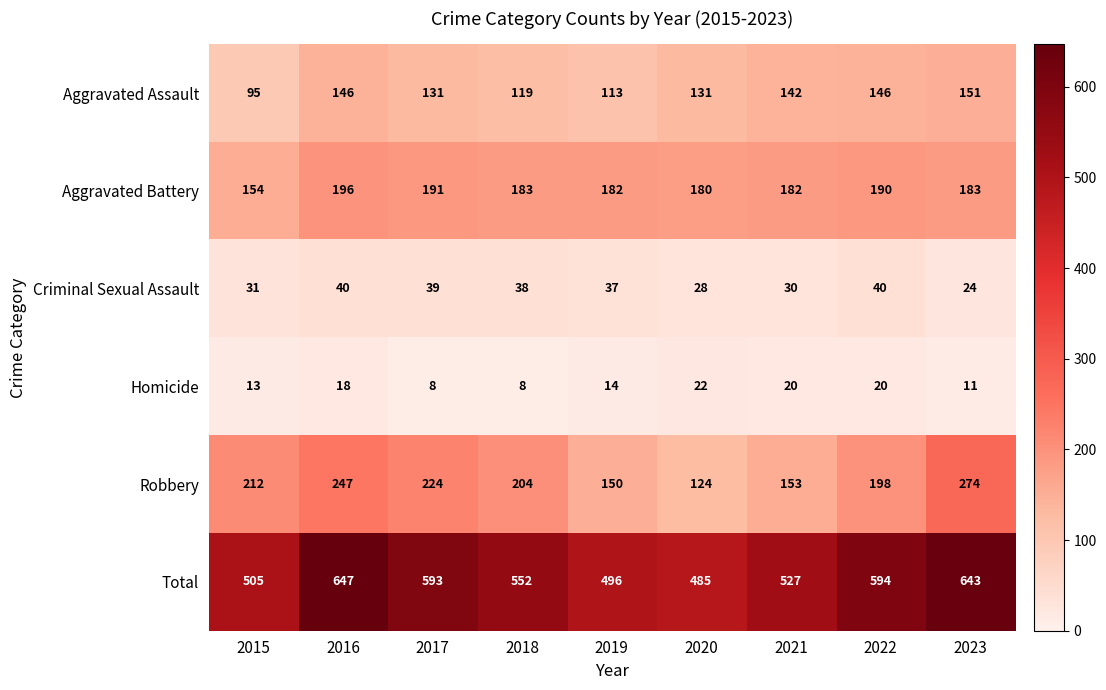

The value of Total at 2019 is 259. True or false?

False